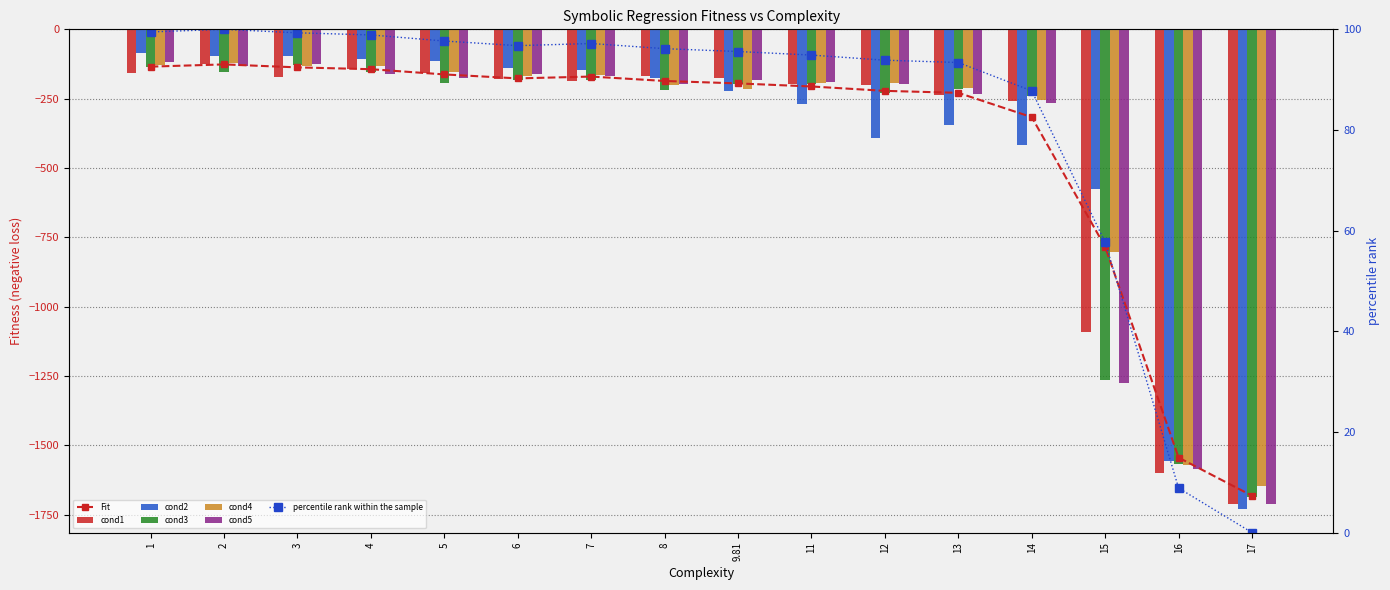

What is the label of the 11th bar from the right?

6